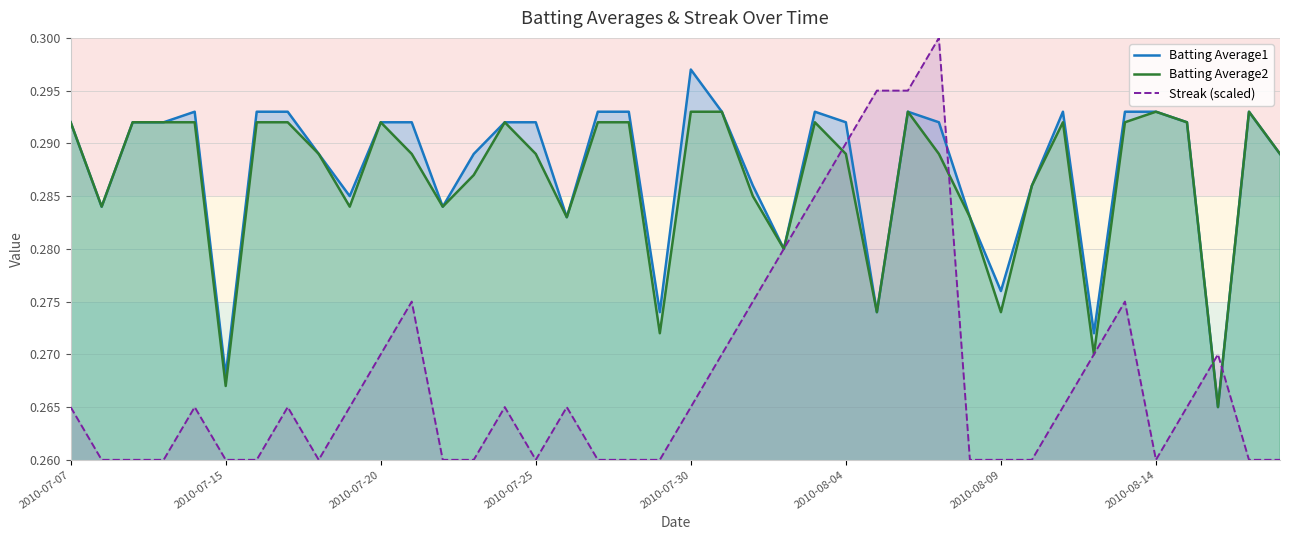

At how many categories does at least one series exceed 0?

40